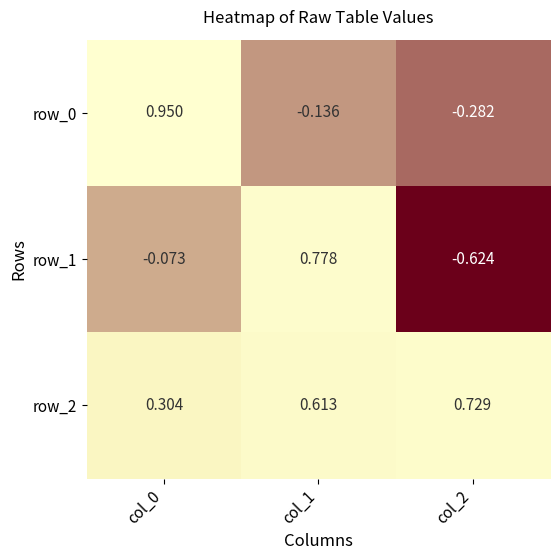

Is the value of row_1 at col_2 greater than the value of row_2 at col_1?

No